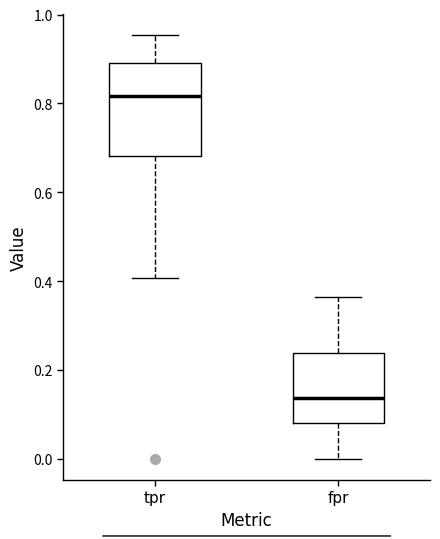

Reading left to right, read every box against the y-axis: the position of its median line, the range the box covers, and the ends of its whiskers. The values are not printed on the chart, so give them approximately, as read against the axis.

tpr: median 0.82, box 0.68 to 0.90, whiskers 0.40 to 0.96
fpr: median 0.14, box 0.08 to 0.24, whiskers 0.00 to 0.36